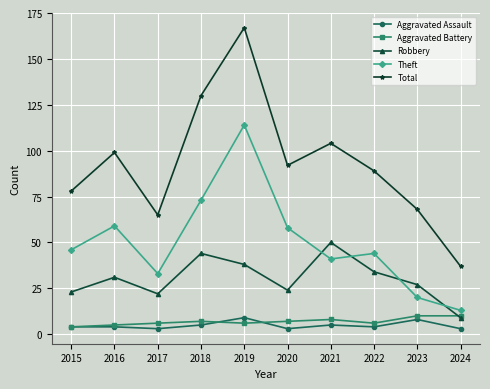

What is the approximate value of Aggravated Battery at 2016?

5